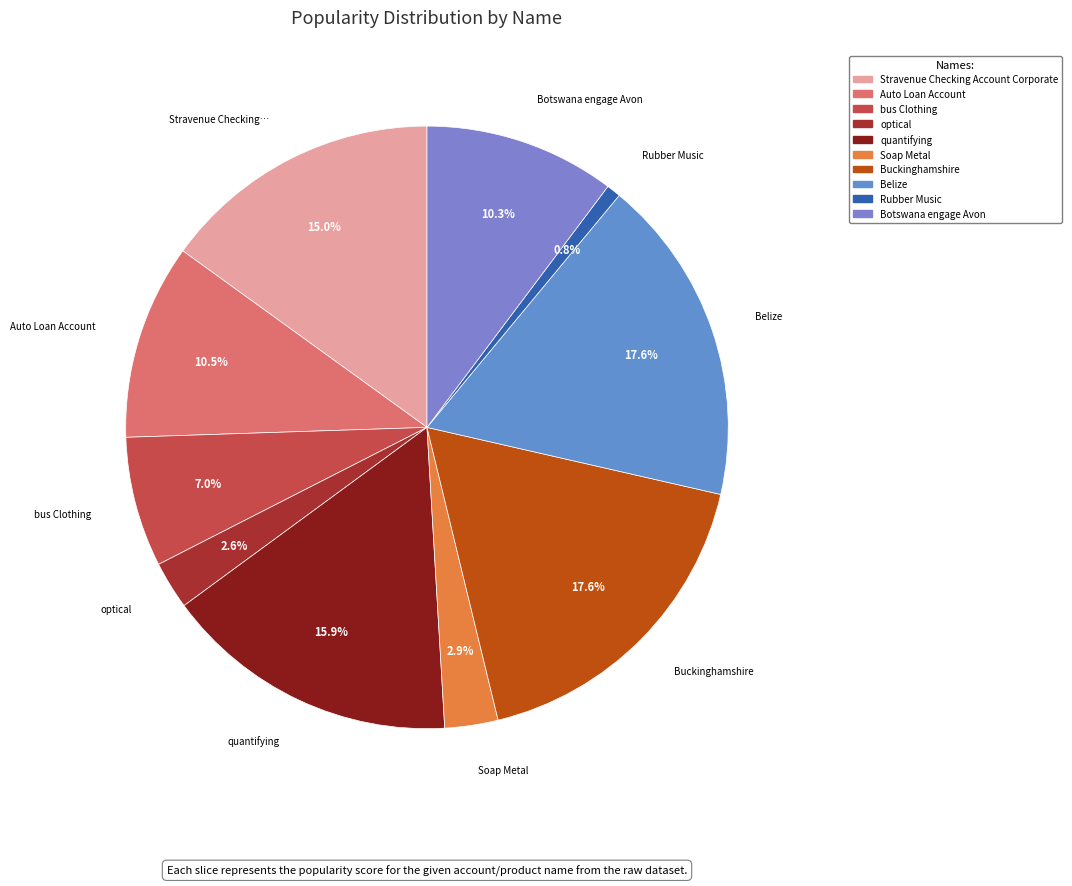

True or false: optical accounts for 3% of the total.

True